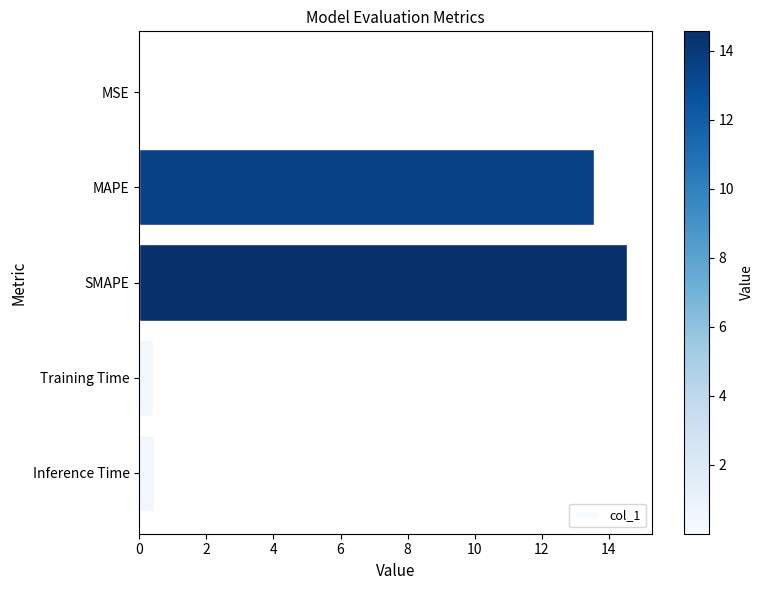

What is the greatest value displayed?

14.6